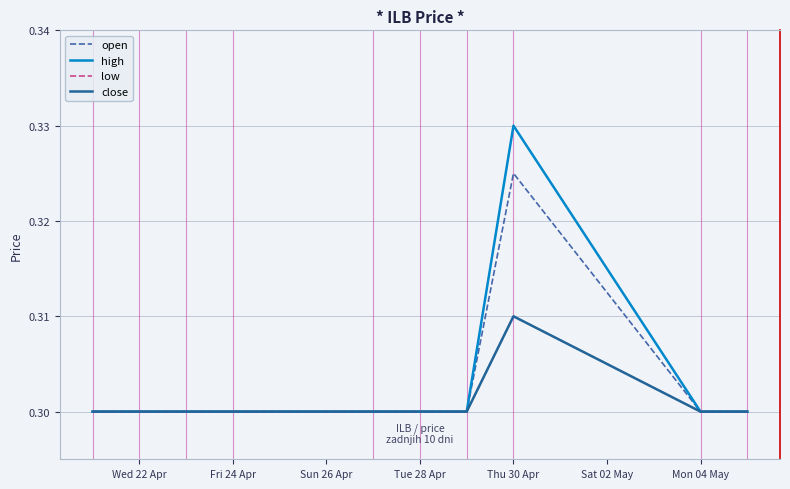

Does the chart have visible grid lines?

Yes